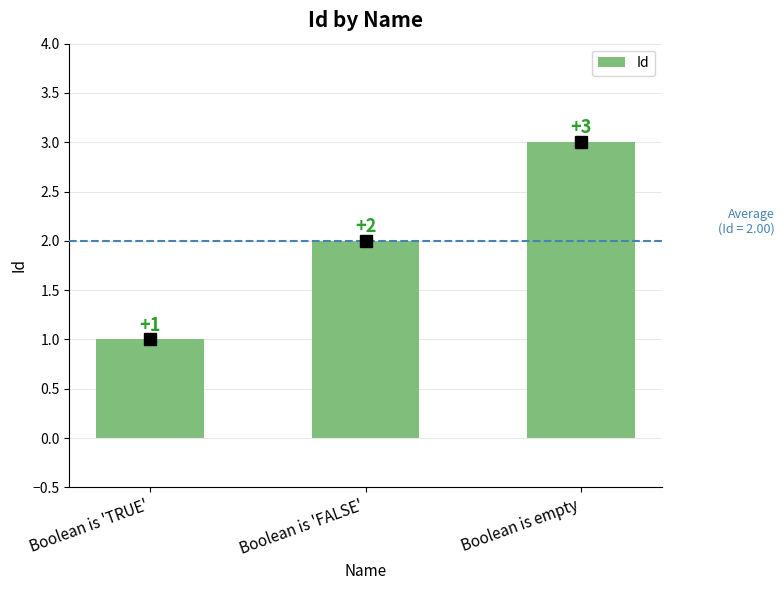

Approximately how many times larger is the value at Boolean is 'TRUE' compared to Boolean is 'FALSE'?

0.5